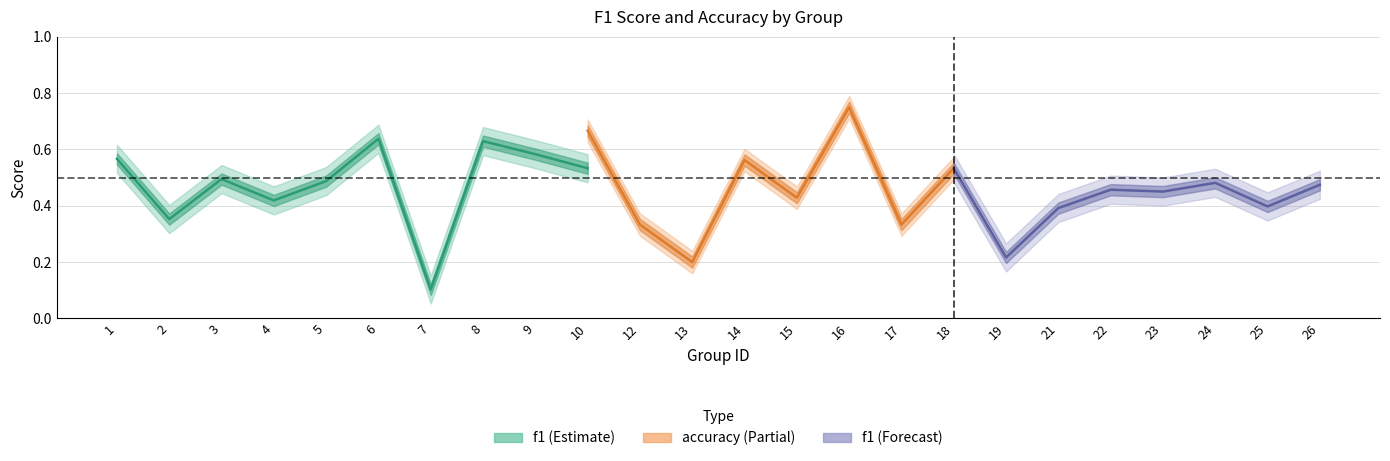

How many categories are shown in the chart?

24